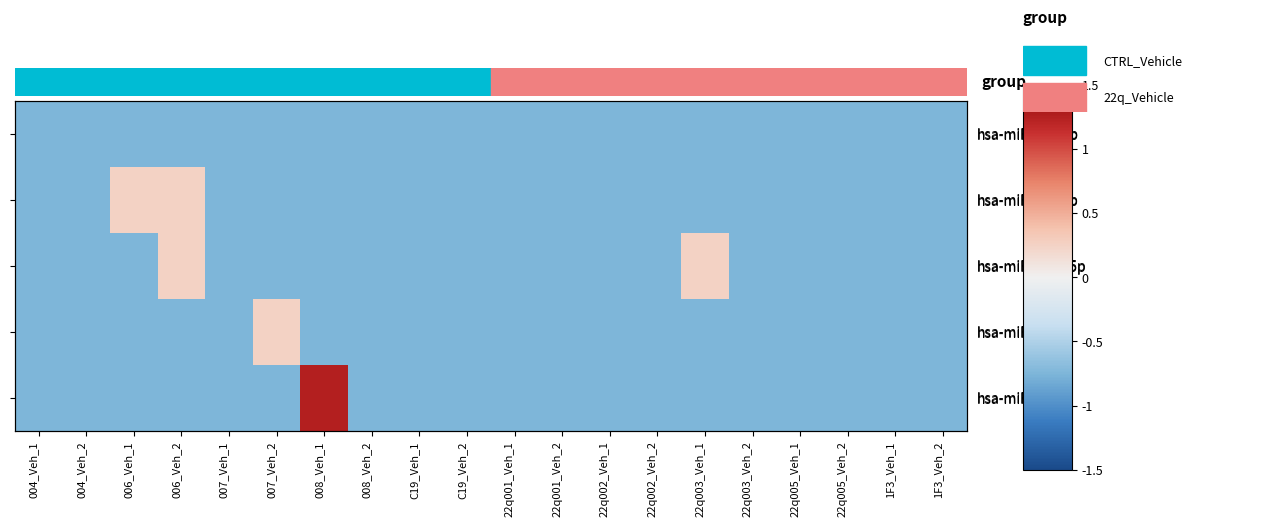

At which label does hsa-miR-185-3p reach its peak?

006_Veh_1